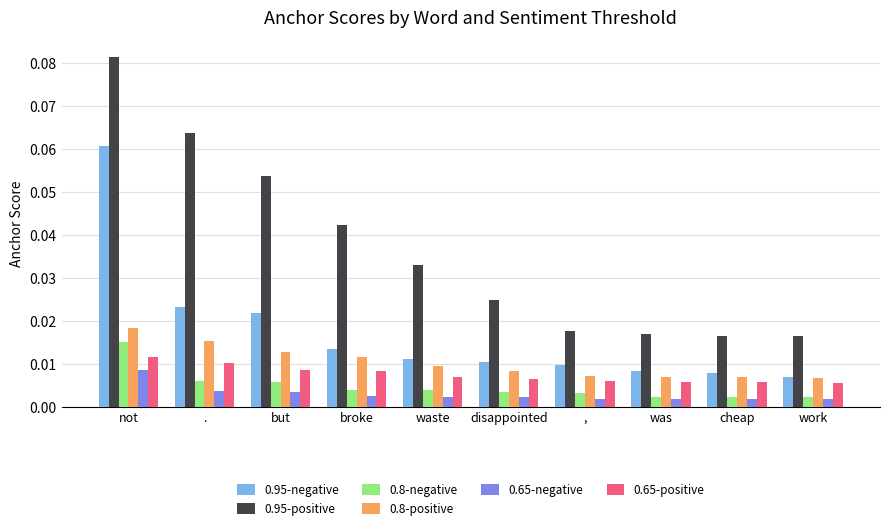

What is the label of the 2nd bar from the right?

cheap